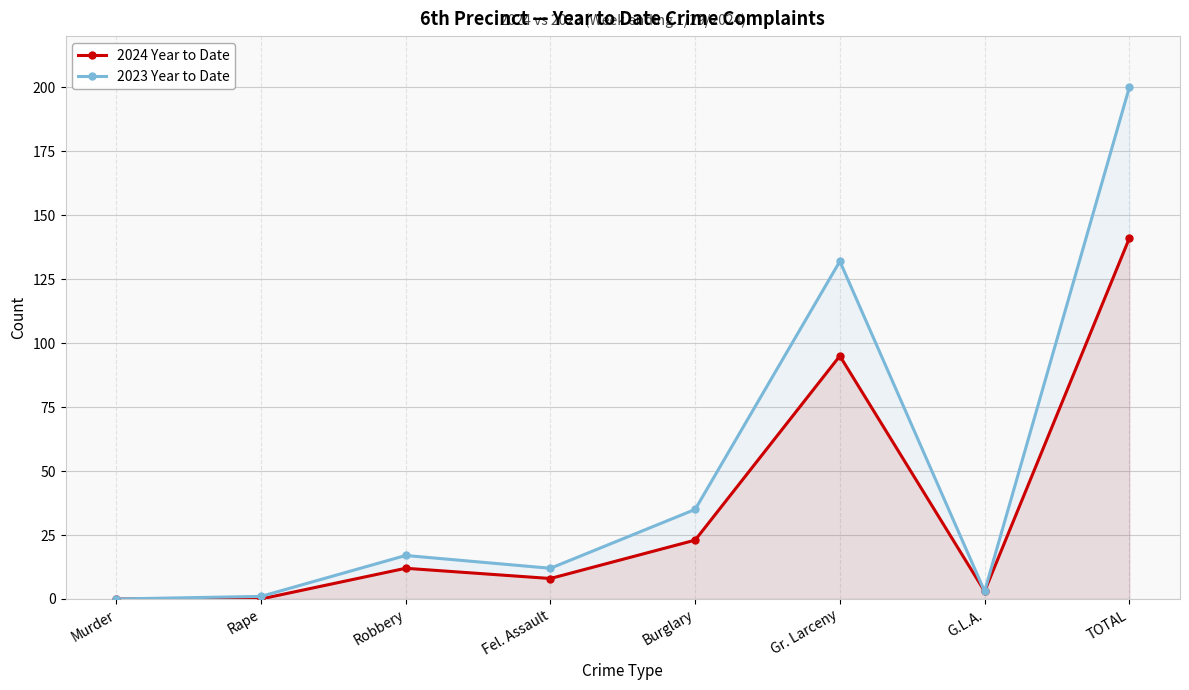

The 2024 Year to Date series shows 246 at TOTAL. True or false?

False